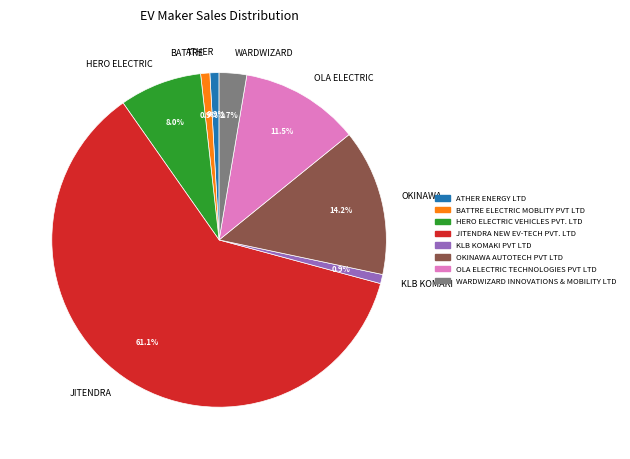

Combined, what portion of the pie is ATHER and KLB KOMAKI?

1.8%